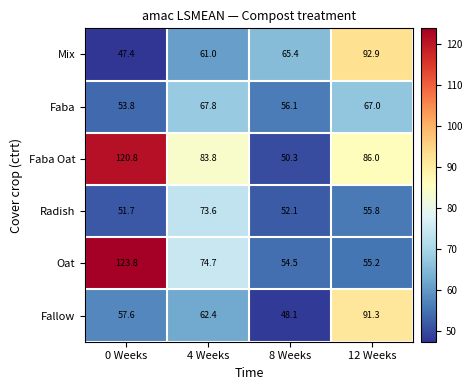

Which series has the largest range (max minus min)?

Faba Oat